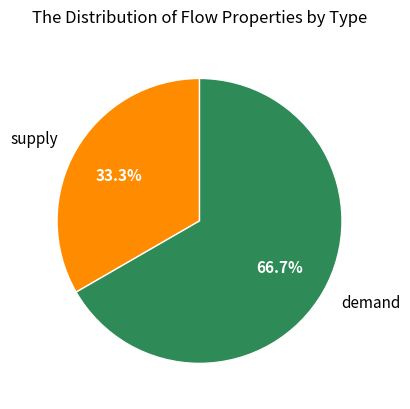

Which category has the biggest portion of the pie?

demand